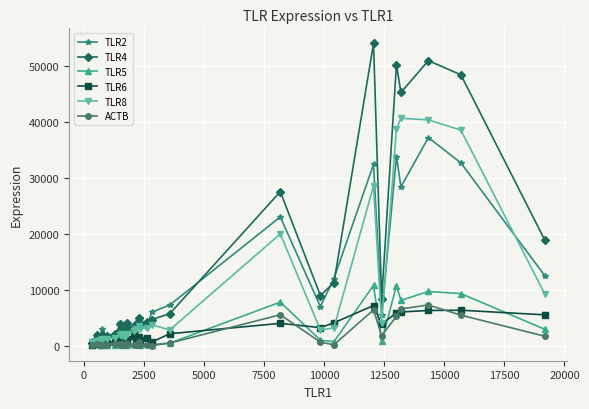

At how many categories does at least one series exceed 35934?

5